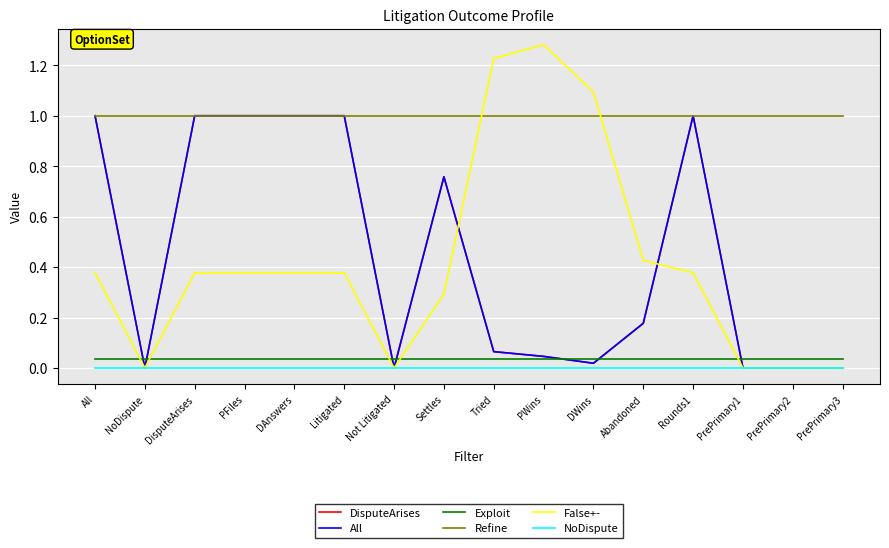

How many times do Refine and False+- cross each other?

2